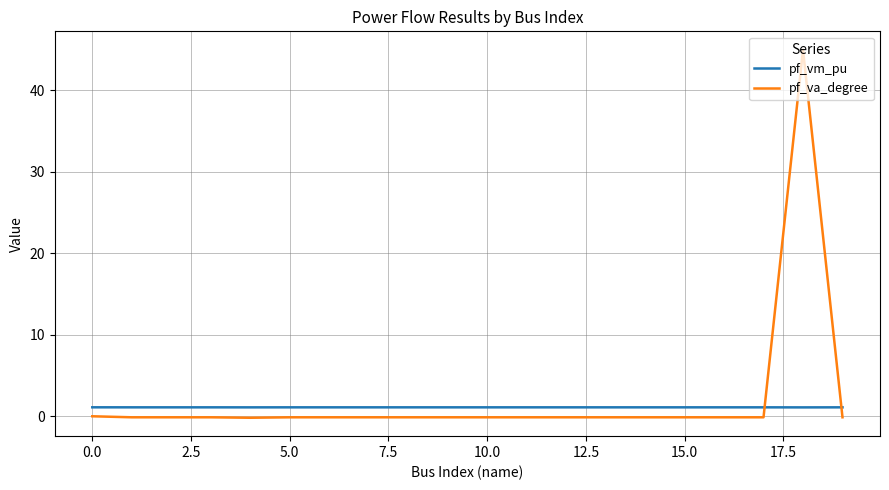

What is the difference between the maximum and minimum values in the pf_va_degree series?

45.2